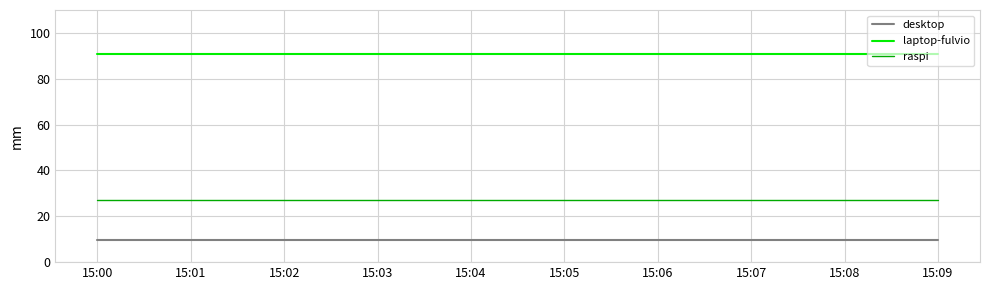

What is the highest value of the laptop-fulvio series?

91.0